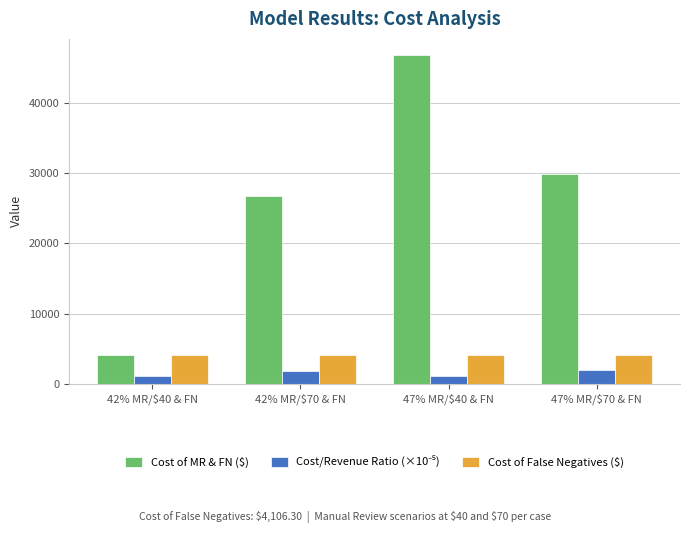

Which series has the largest total across all categories?

Cost of MR & FN ($)